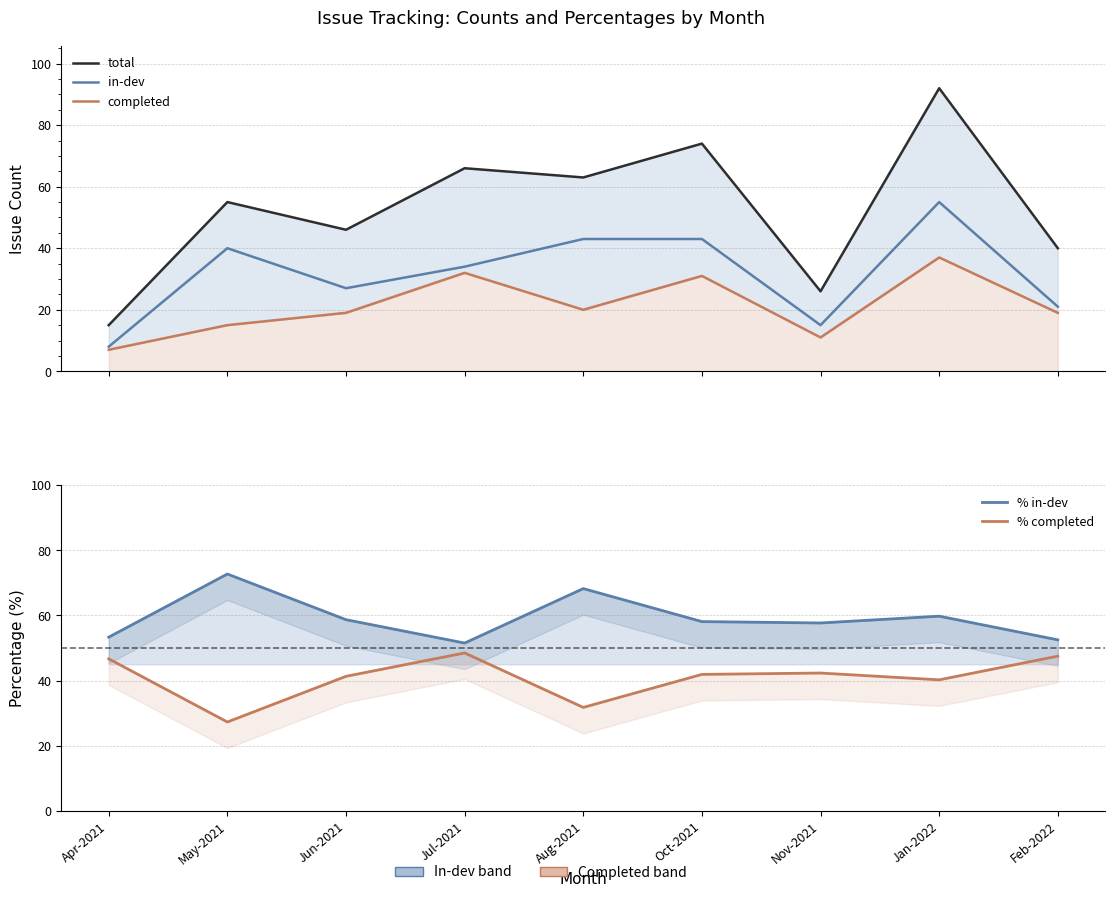

What is the total value across all series at Jul-2021?

232.0